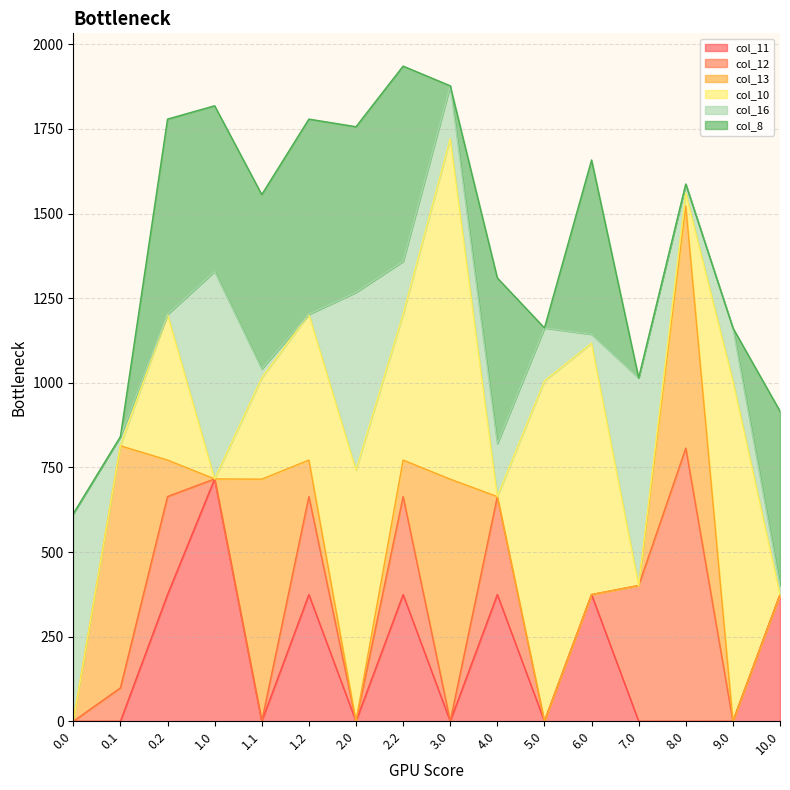

The col_8 series shows 489.3 at 2.0. True or false?

True